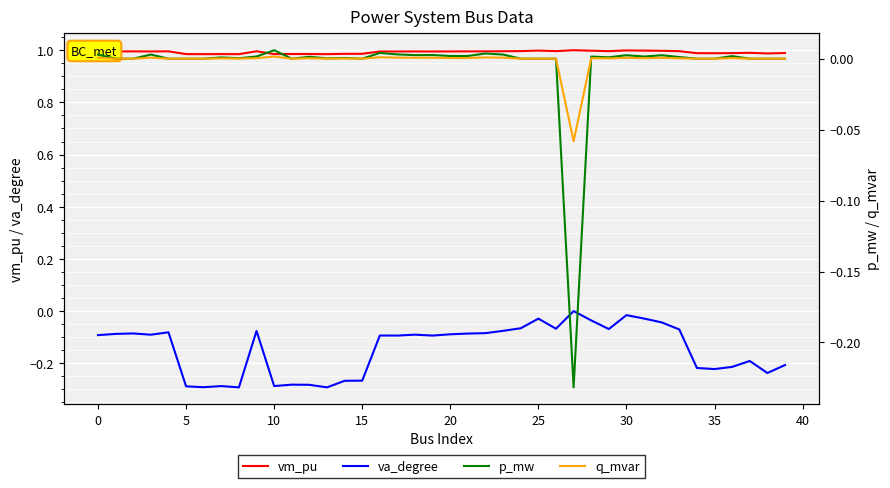

Is the value of vm_pu at 28 greater than the value of va_degree at 25?

Yes